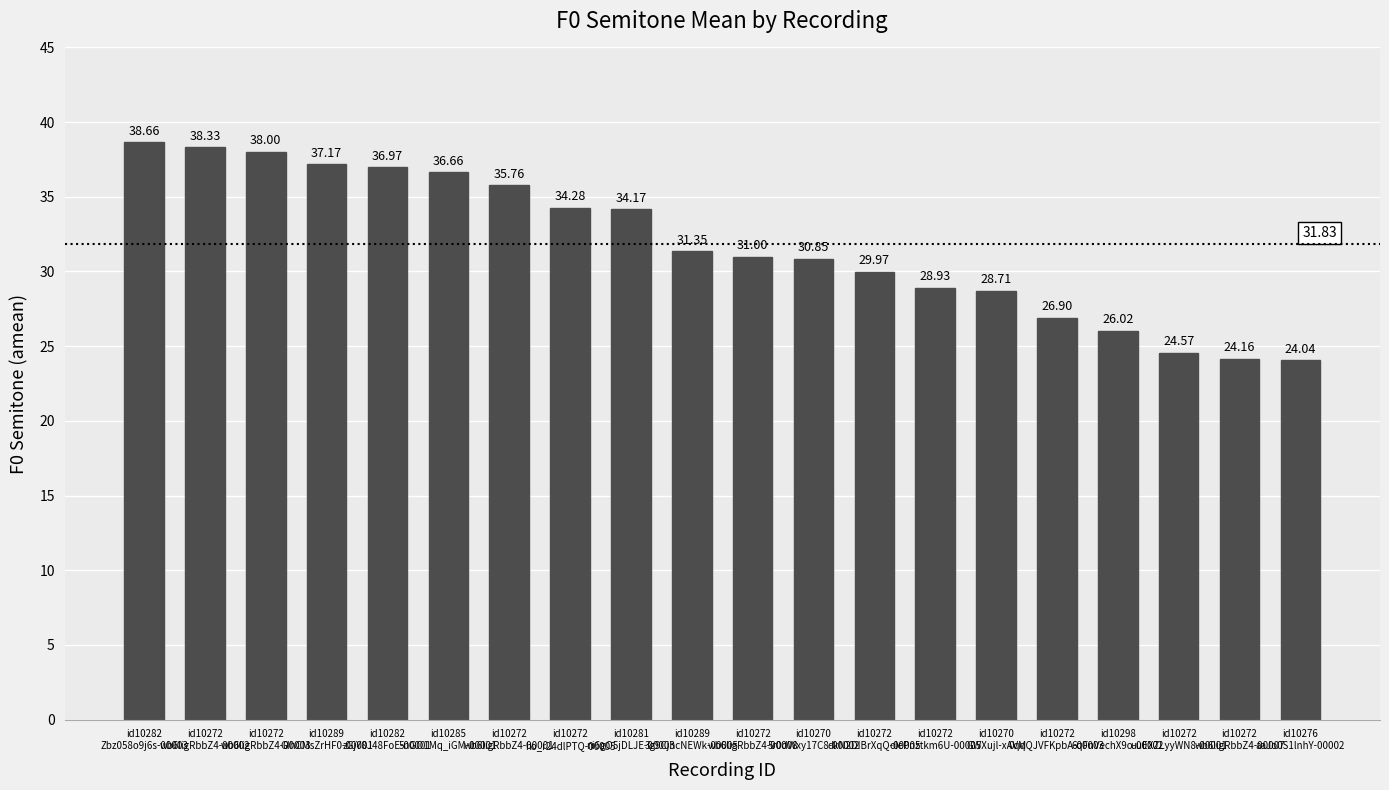

Between id10289
3g9CjhcNEWk-00005 and id10272
dkN2DIBrXqQ-00005, which is larger?

id10289
3g9CjhcNEWk-00005